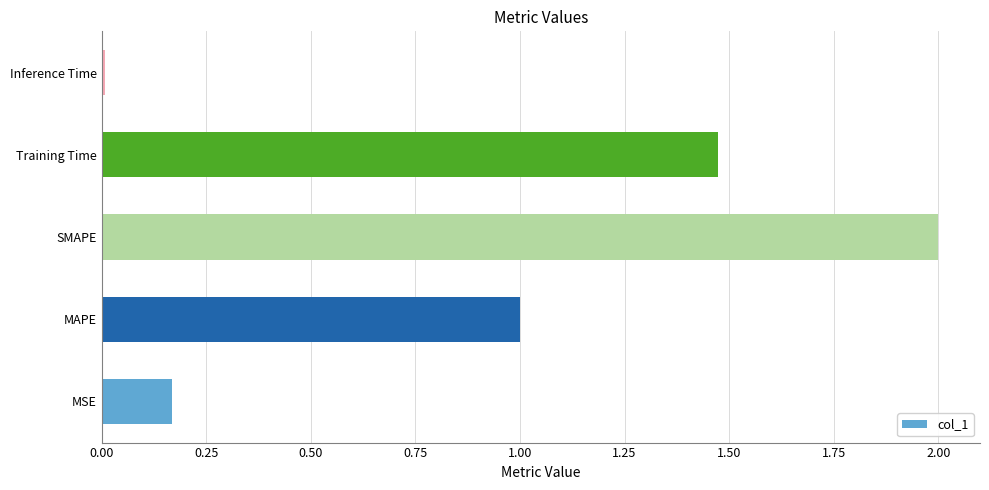

The value at SMAPE is 2.0. True or false?

True